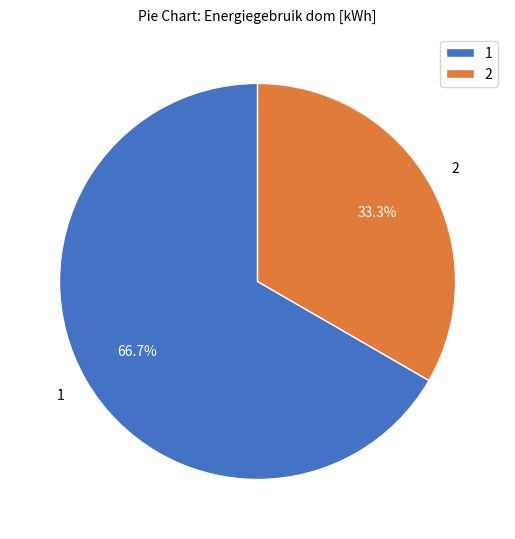

What is the smallest slice in the pie chart?

2